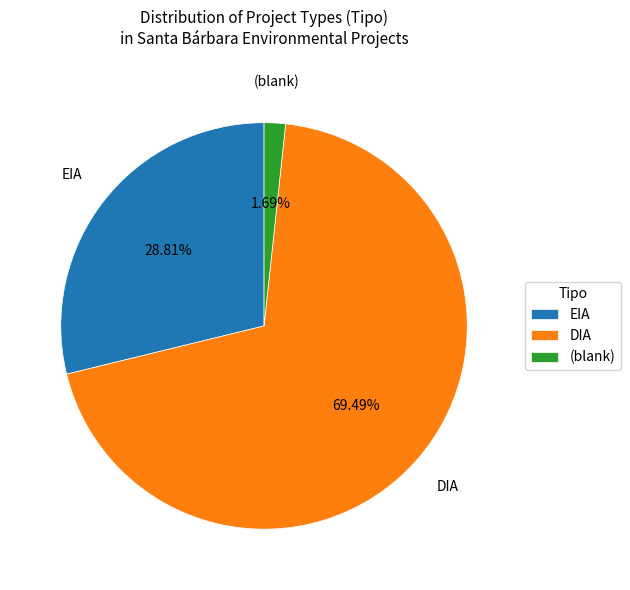

Does EIA account for over 50% of the chart?

No